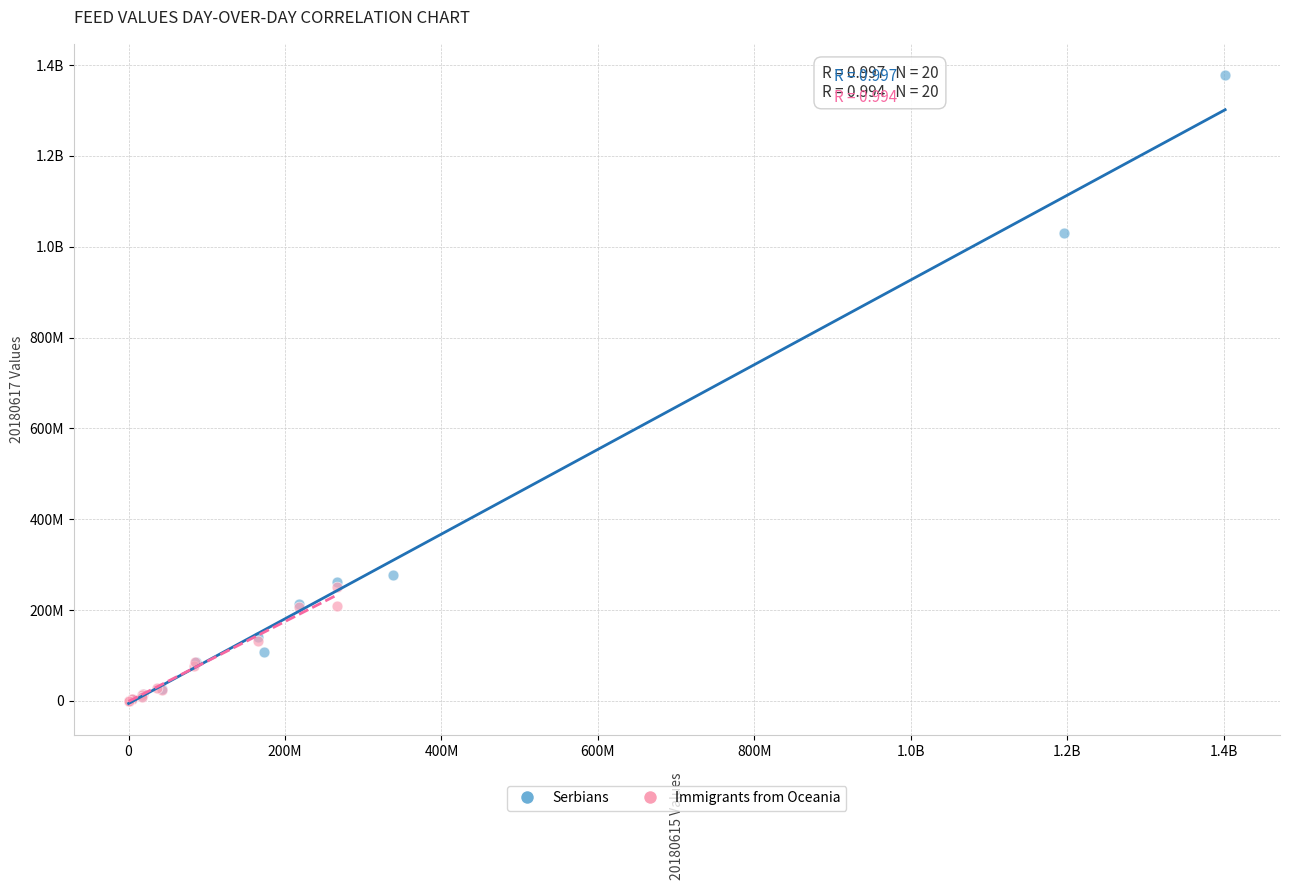

What are all the series names shown in the legend?

Serbians, Immigrants from Oceania